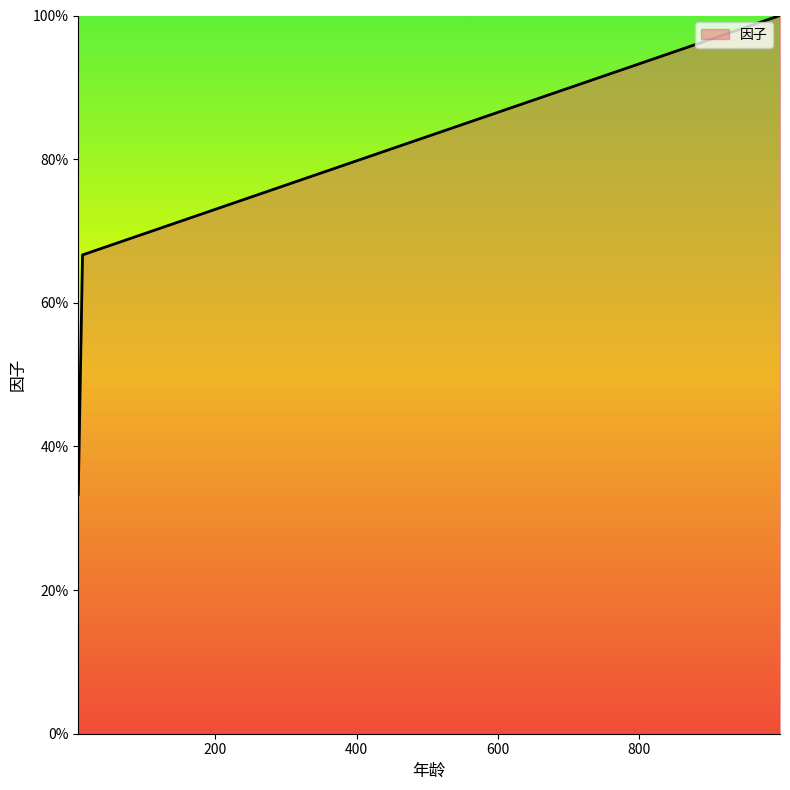

What is the average value?

0.7